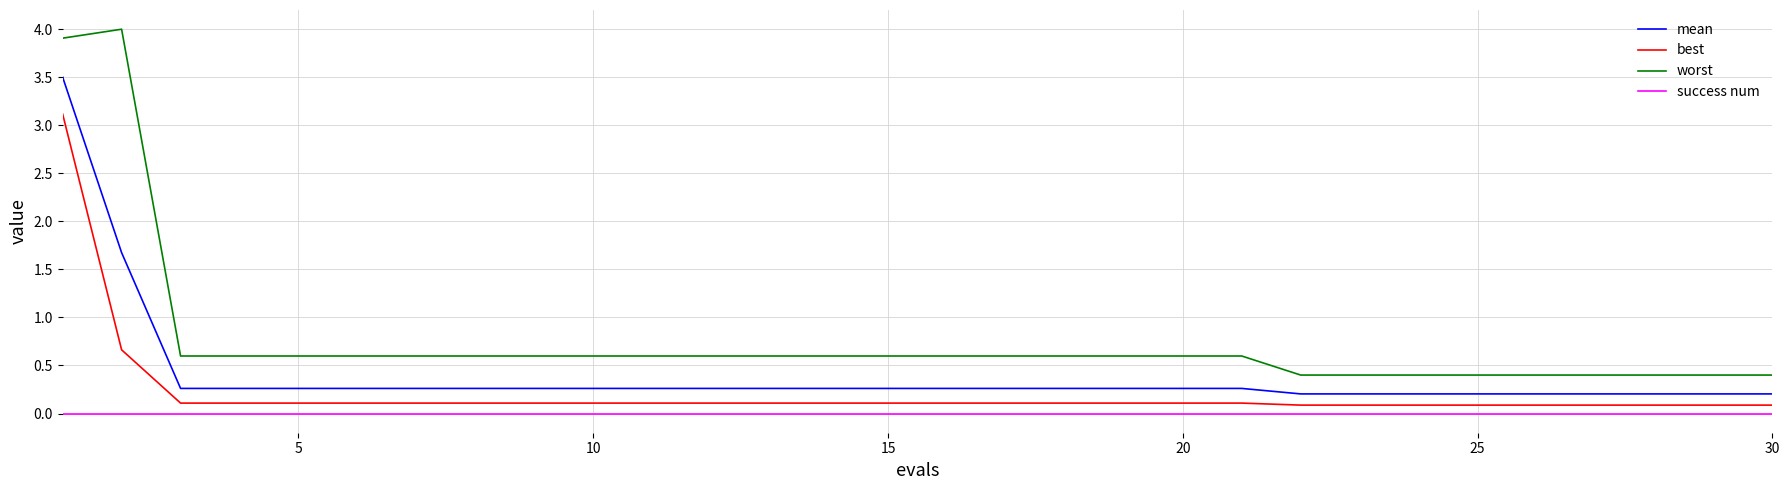

What is the difference between the maximum and minimum values in the best series?

3.0